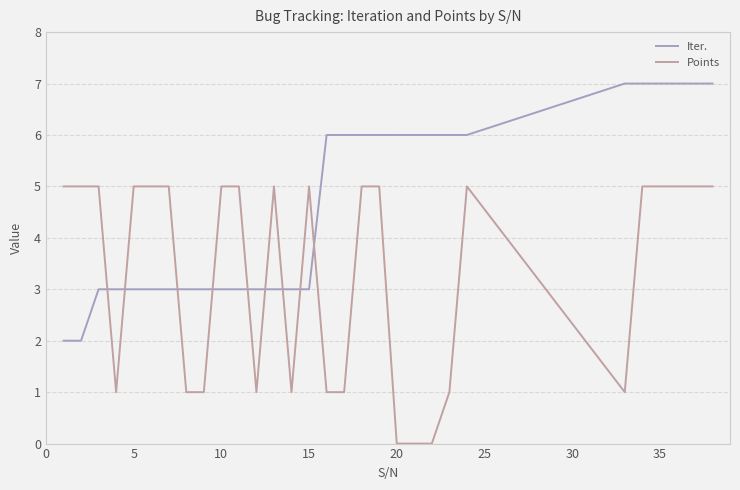

List the series in order of their peak value, lowest first.

Points, Iter.